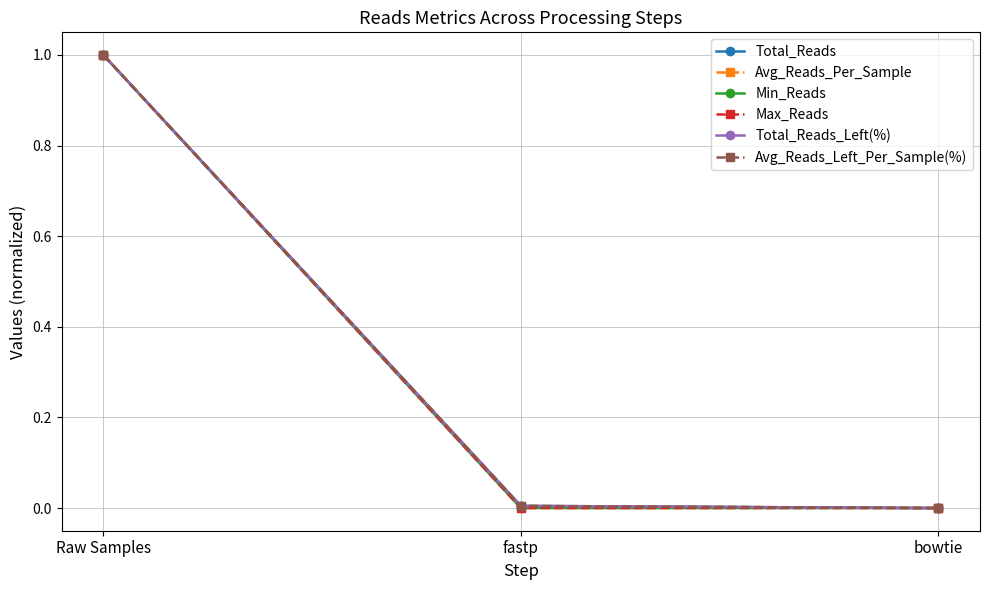

Does the chart have visible grid lines?

Yes